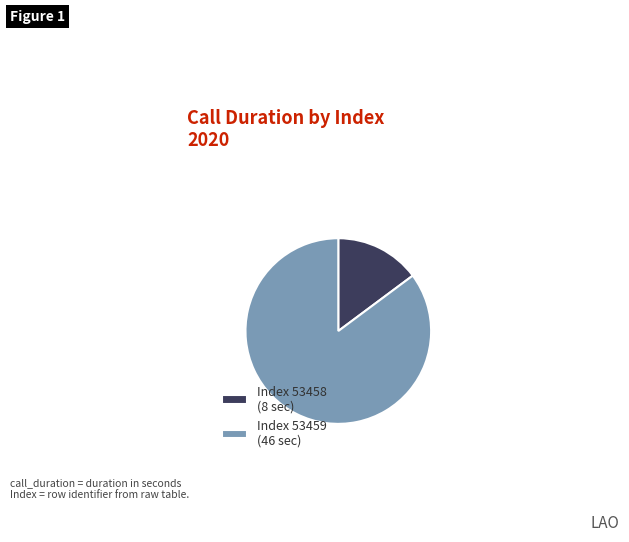

Rank the categories by value from highest to lowest.

53459, 53458